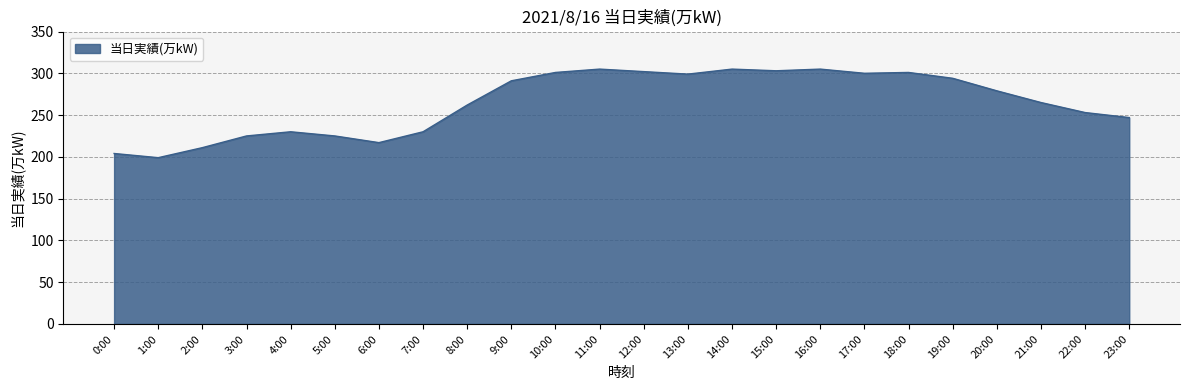

At which category does the data reach its first local peak?

4:00